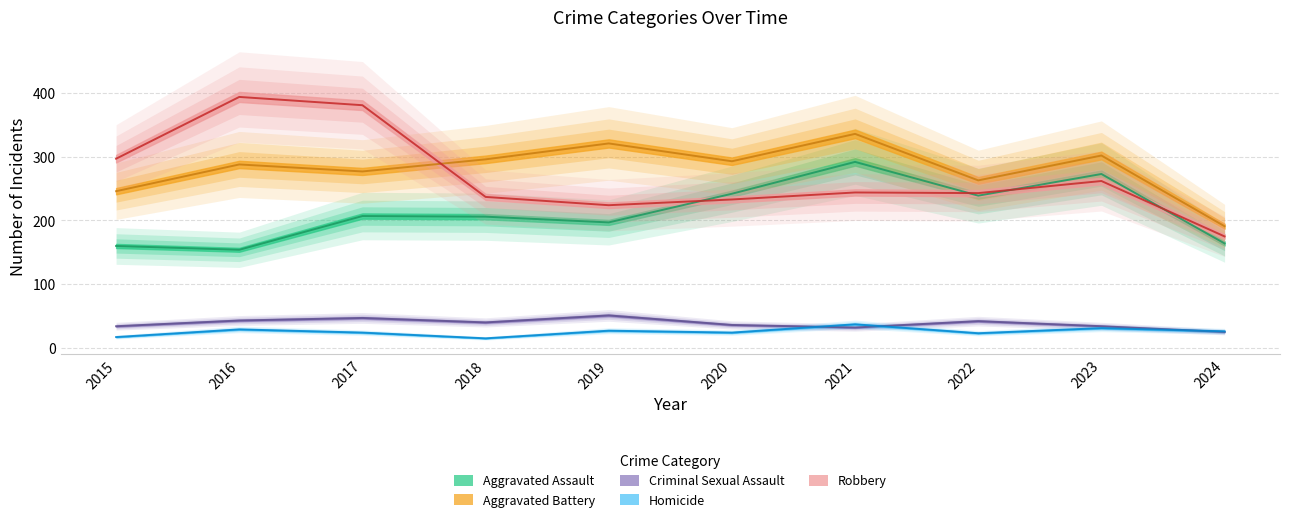

Which label corresponds to the smallest value in the chart?

2018